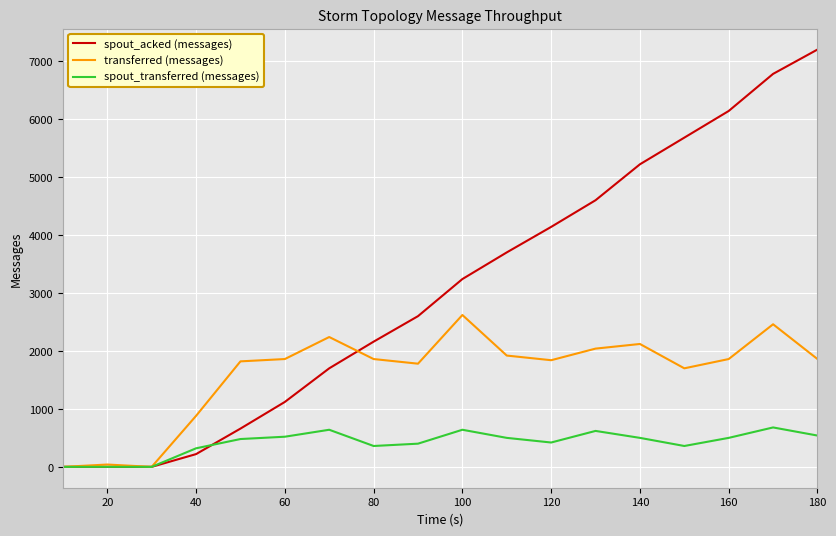

Which series has the largest total across all categories?

spout_acked (messages)